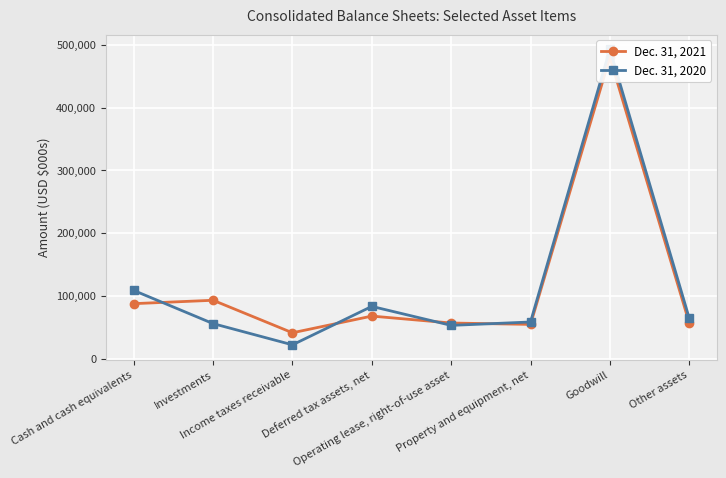

At Investments, list the series in order from largest to smallest.

Dec. 31, 2021, Dec. 31, 2020